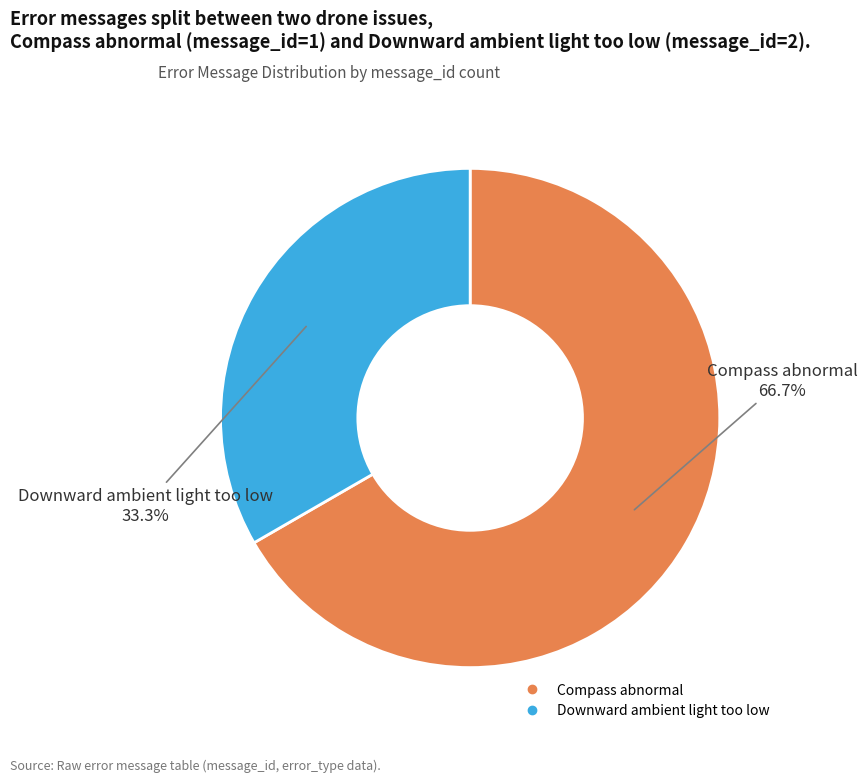

Which category has the smallest portion of the pie?

Downward ambient light too low